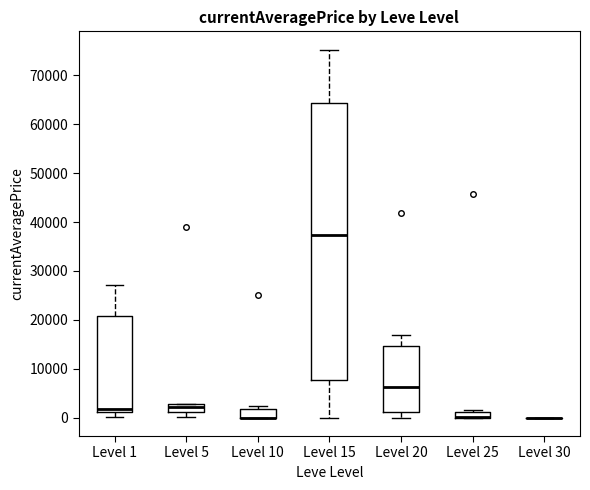

Where is the lower edge of the box for Level 15 on the y-axis? The values are not printed on the chart, so give them approximately, as read against the axis.

8000